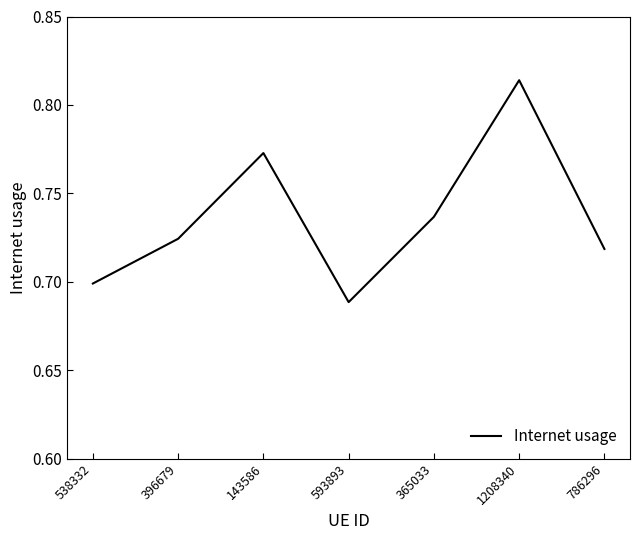

Is it true that the value at 365033 is 1.1?

False